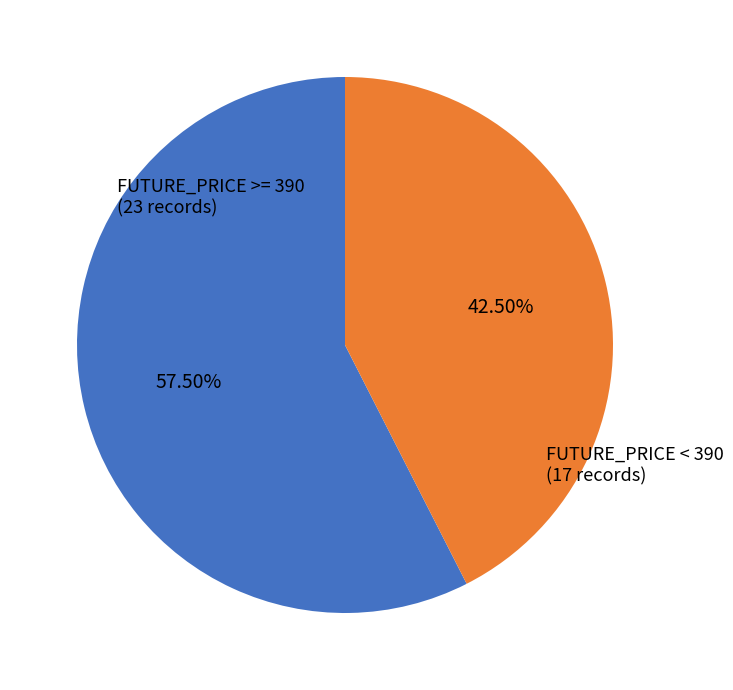

Count the number of slices in the pie.

2